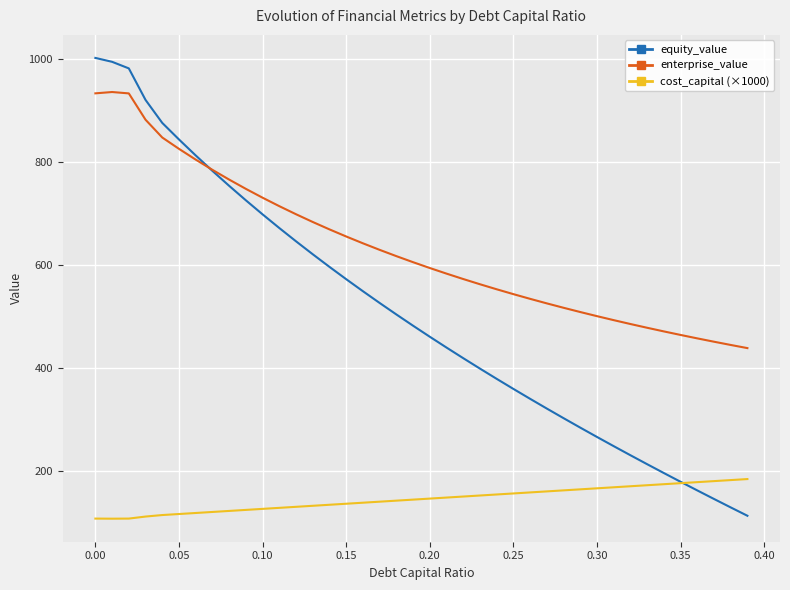

What is the minimum value for equity_value?

112.3